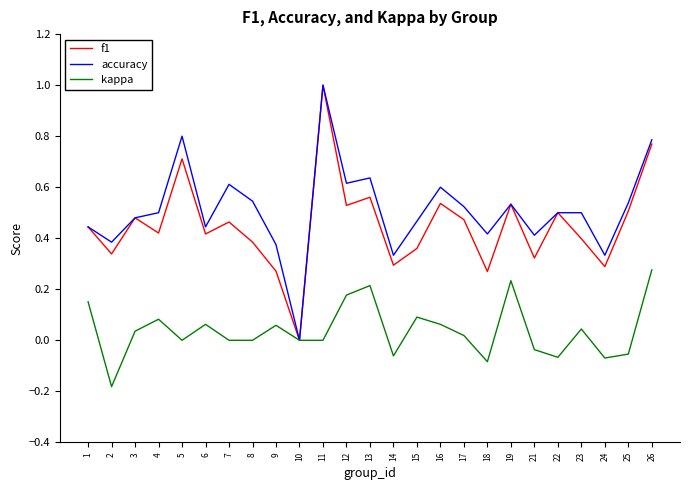

At which category is the sum across all series the highest?

11